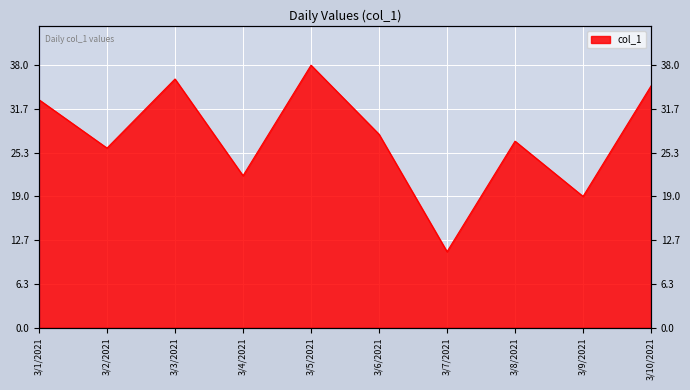

What is the sum of all values?

275